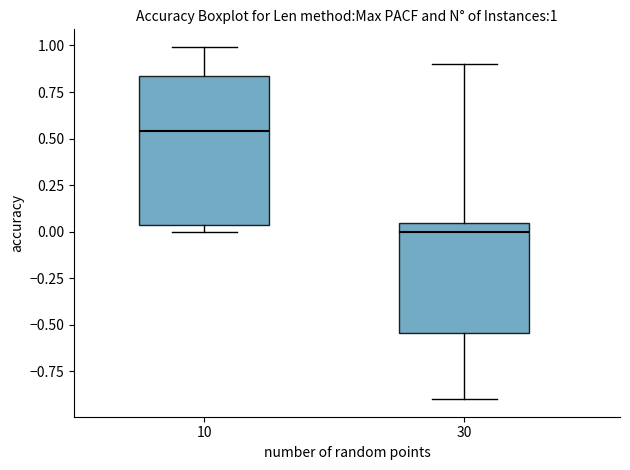

Comparing the boxes themselves (not the whiskers), which one is the tallest?

10